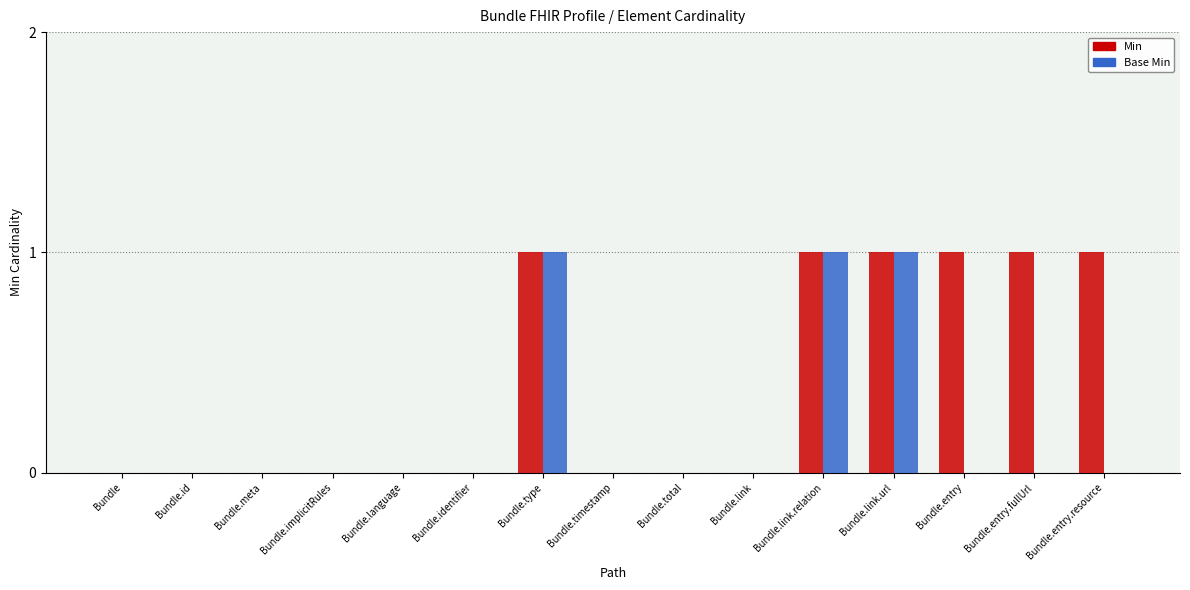

How many distinct data groups are displayed?

2